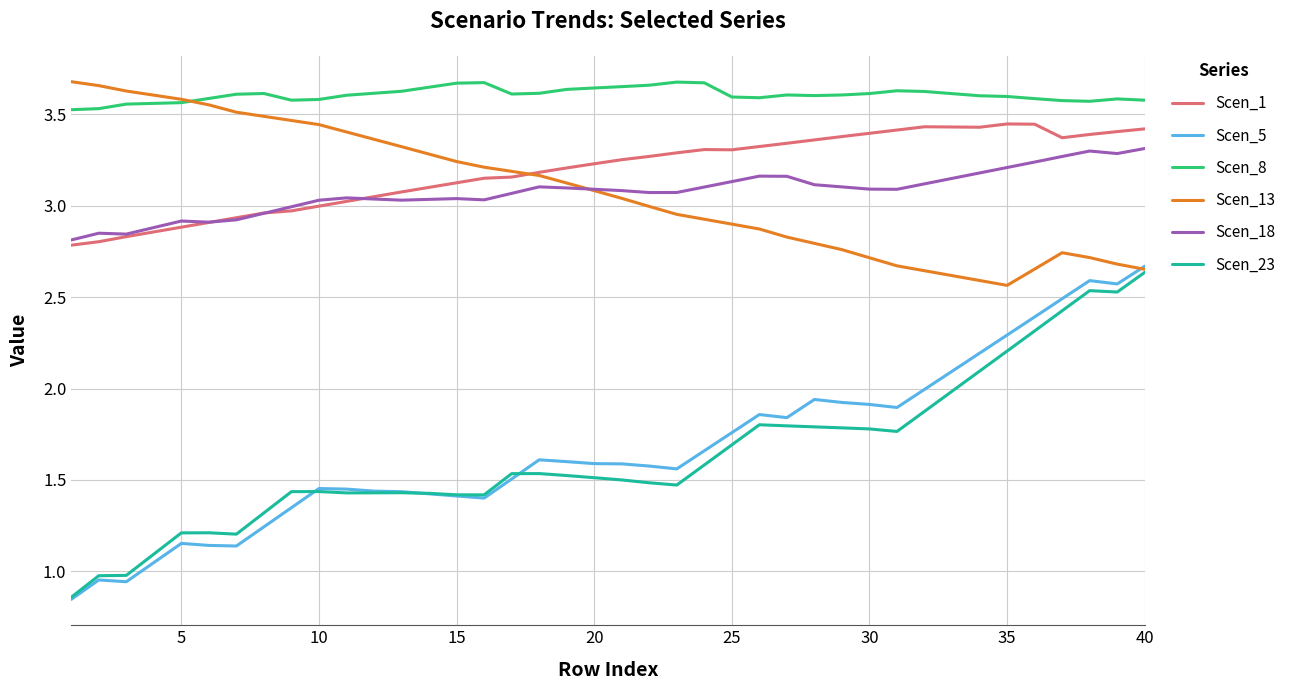

Which series has the largest range (max minus min)?

Scen_5